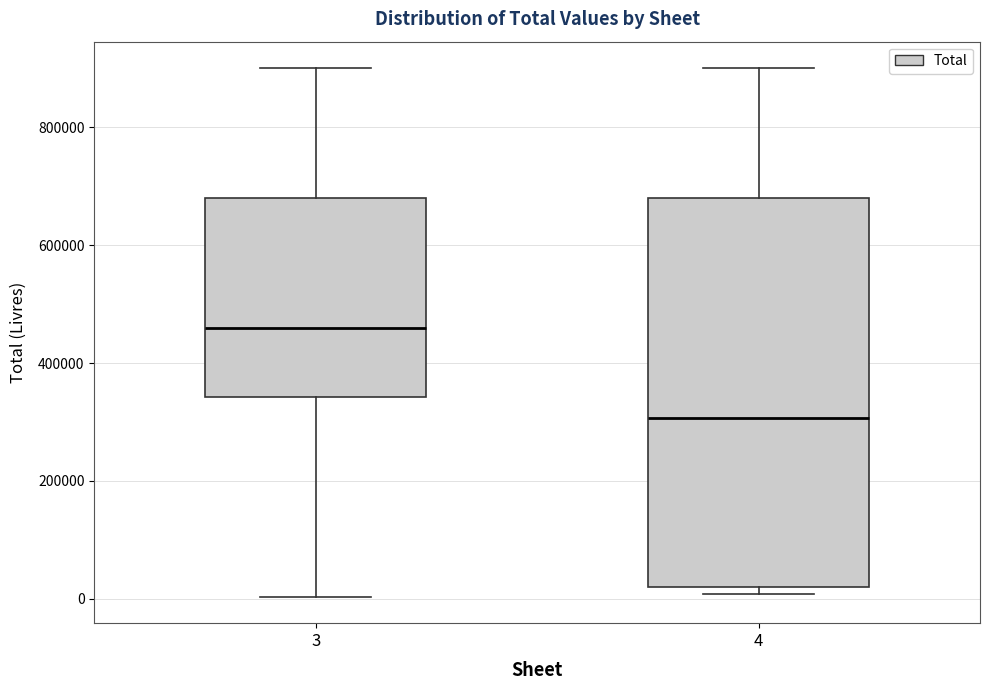

Where is the lower edge of the box at x = 4 on the y-axis? The values are not printed on the chart, so give them approximately, as read against the axis.

20000